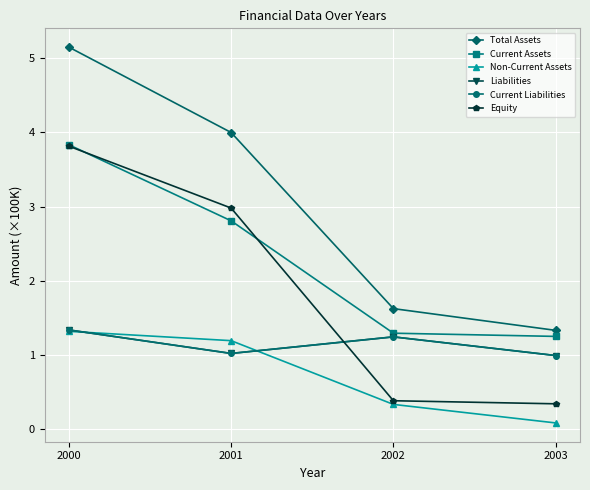

How many series are shown in this chart?

6